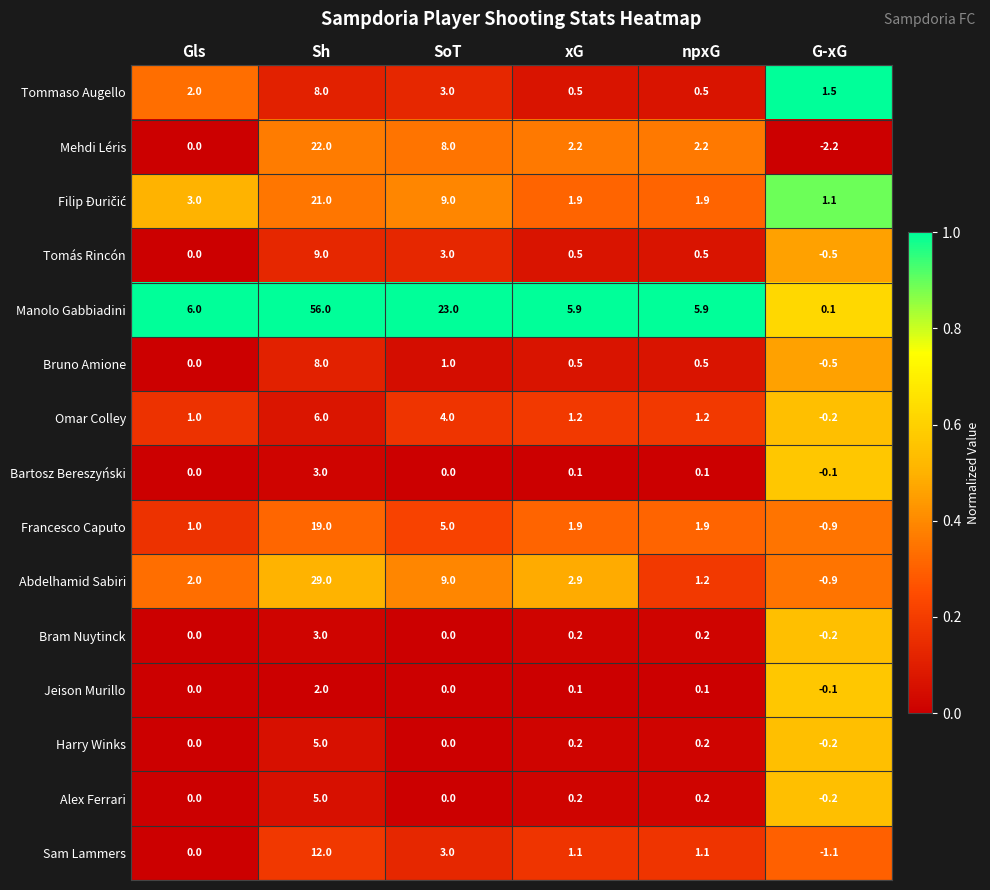

What is the difference between the second highest and minimum values in the Mehdi Léris series?

10.2